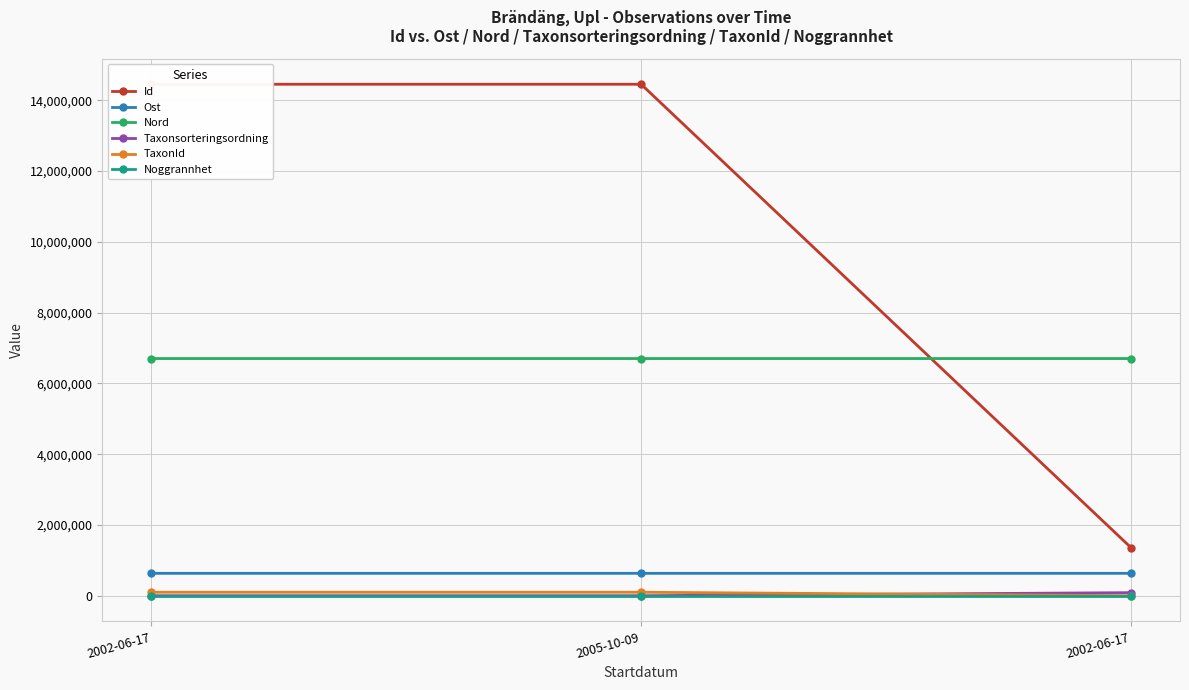

The value of Nord at 2002-06-17 is 1523840.8. True or false?

False